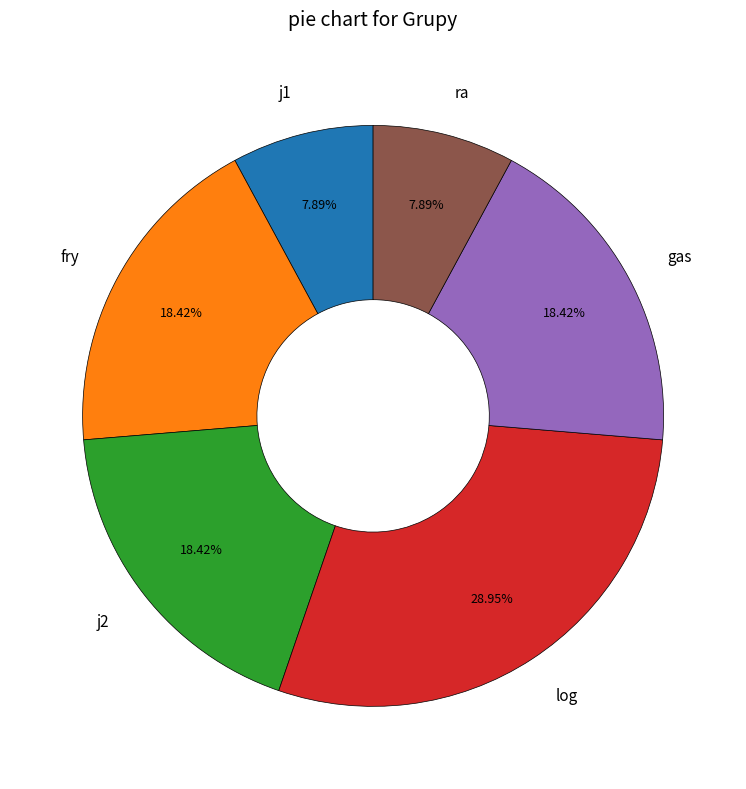

Which category has the biggest portion of the pie?

log